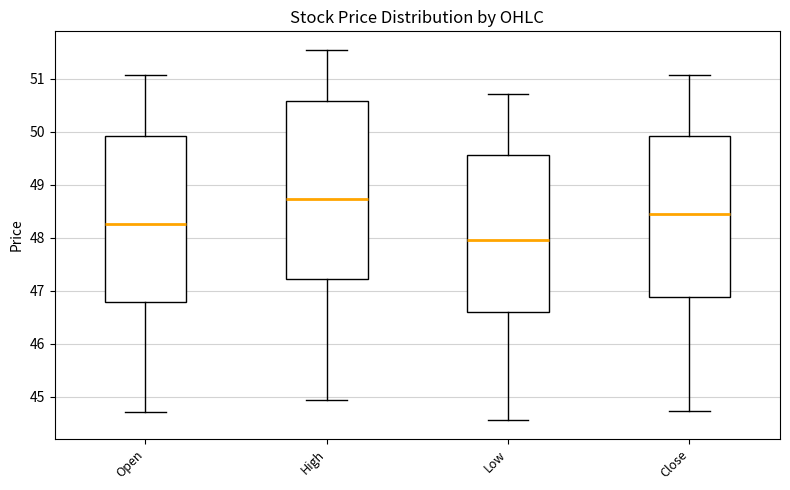

Where does the lower whisker of the box for High end on the y-axis? The values are not printed on the chart, so give them approximately, as read against the axis.

44.9